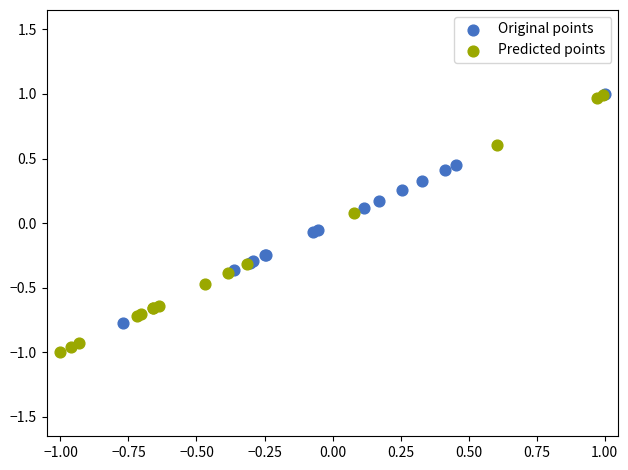

Which series has the widest spread of Y values?

Predicted points